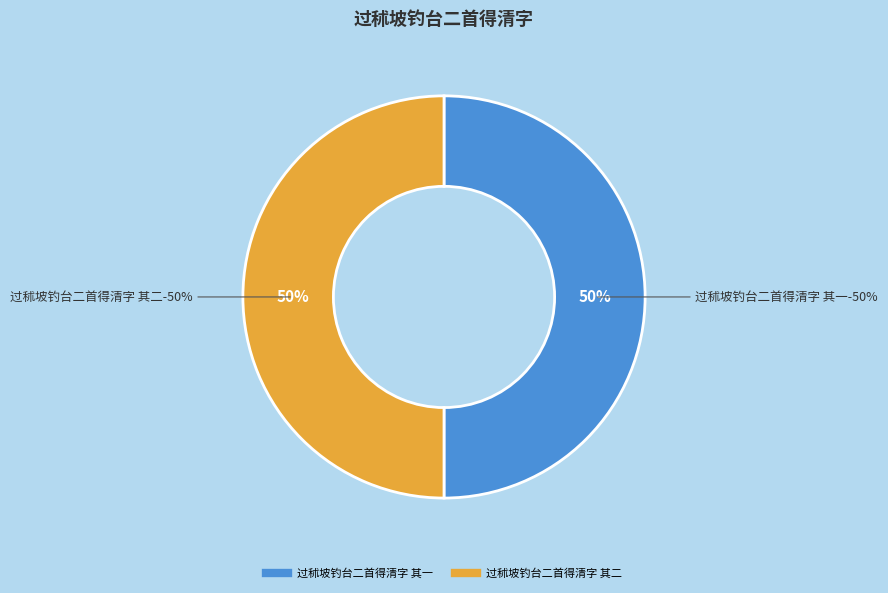

Which category has the biggest portion of the pie?

过秫坡钓台二首得清字 其二